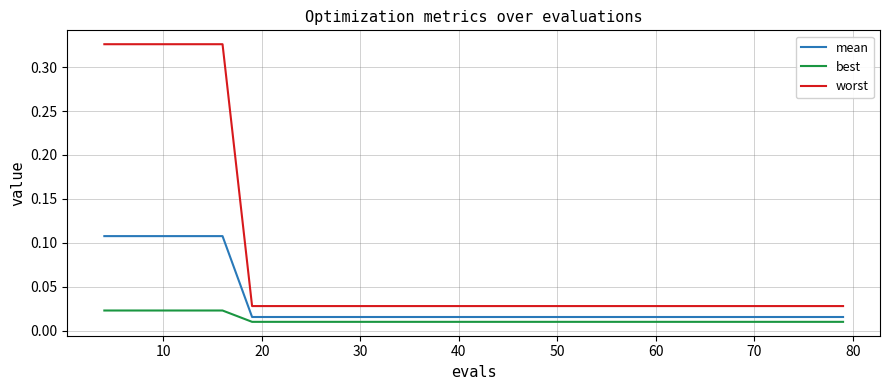

Which series has the largest total across all categories?

worst